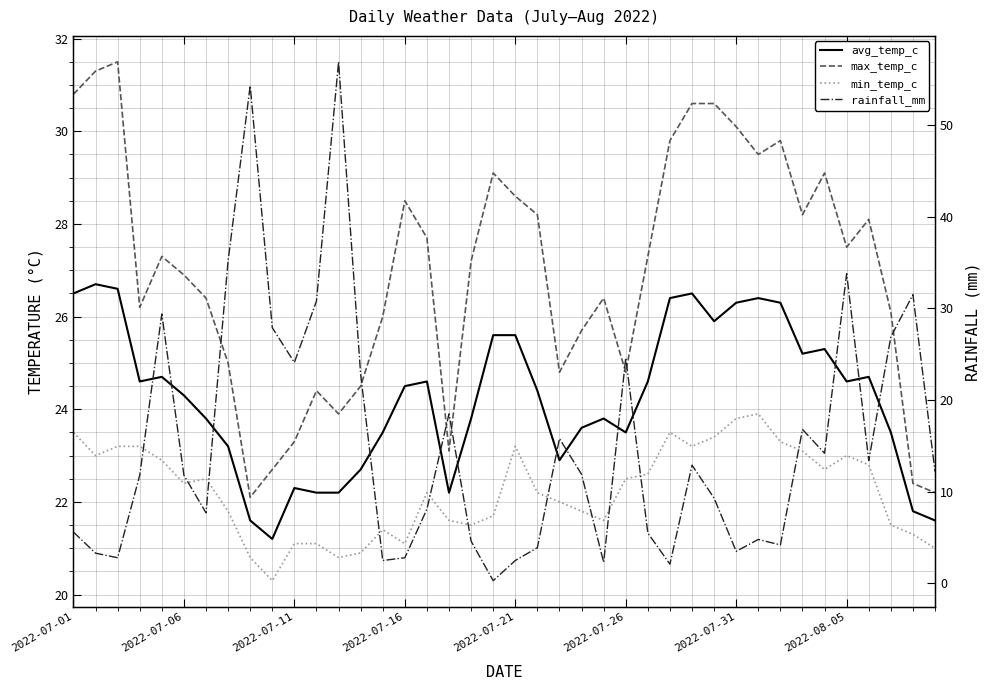

At how many categories does at least one series exceed 19?

40